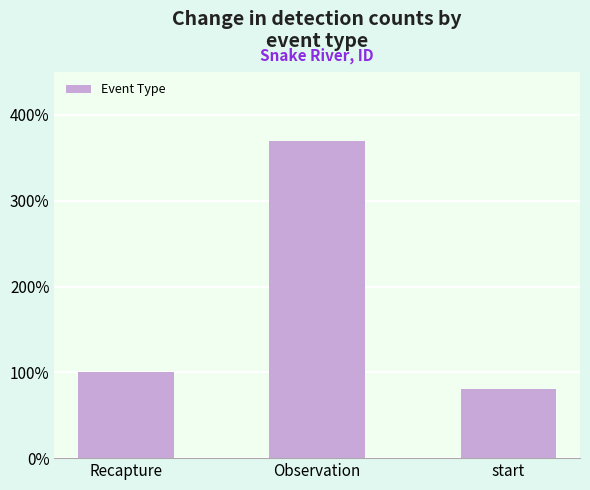

Reading right to left, what are all the values shown in this chart?

start=80	Observation=370	Recapture=100